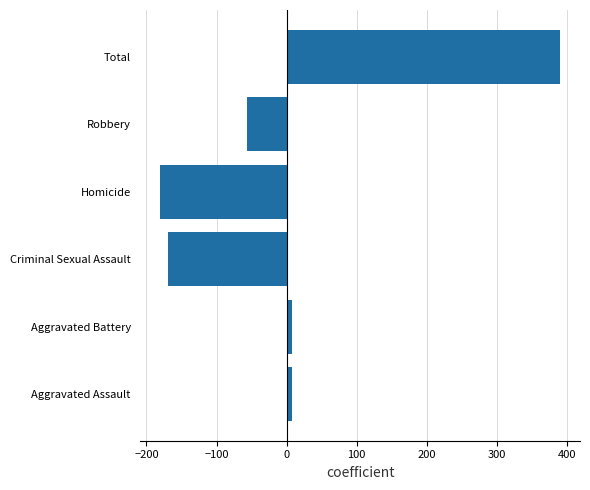

Which has a higher value, Robbery or Criminal Sexual Assault?

Robbery